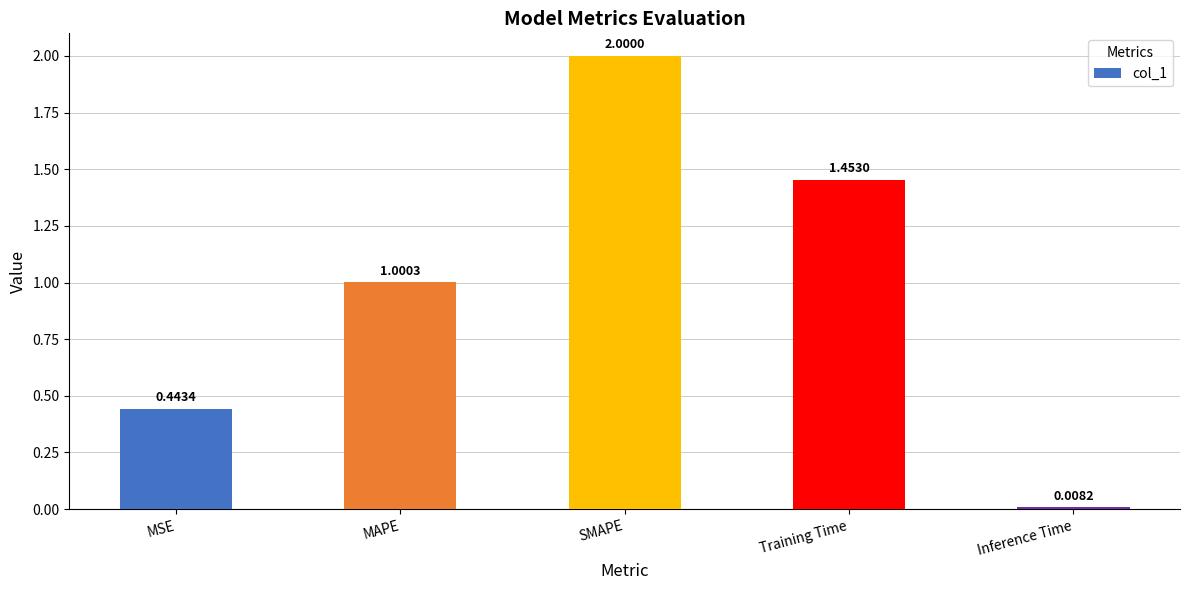

The chart shows a value of 0.3 at Training Time. True or false?

False